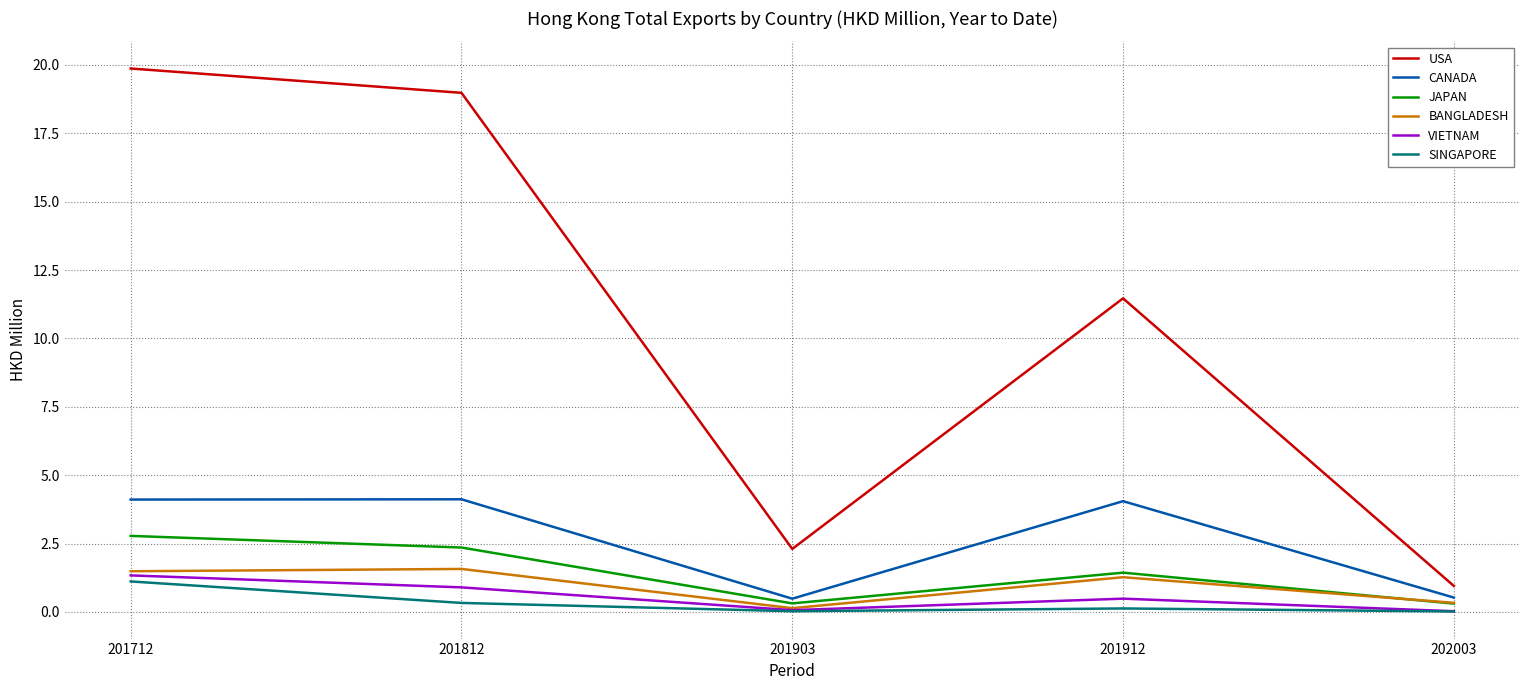

Where is USA nearest to the value 10?

201912